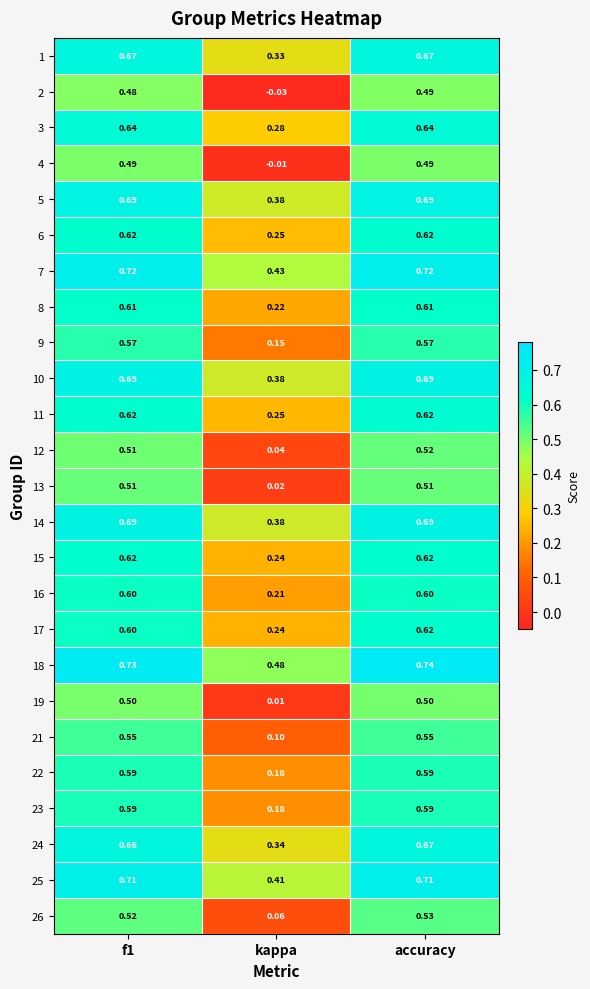

What is the spread (max minus min) of values at kappa?

0.5